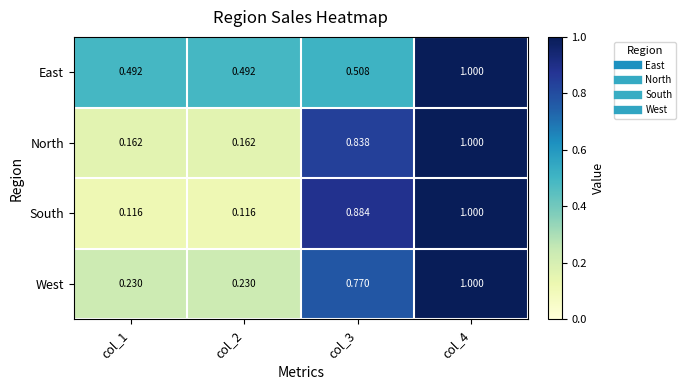

At col_1, list the series in order from smallest to largest.

South, North, West, East